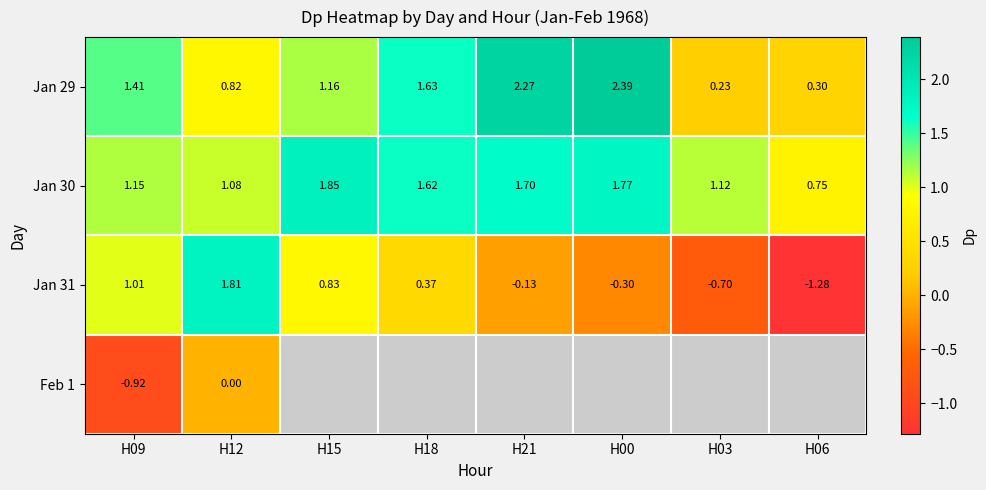

Is the value of Jan 31 at H03 greater than the value of Jan 30 at H09?

No